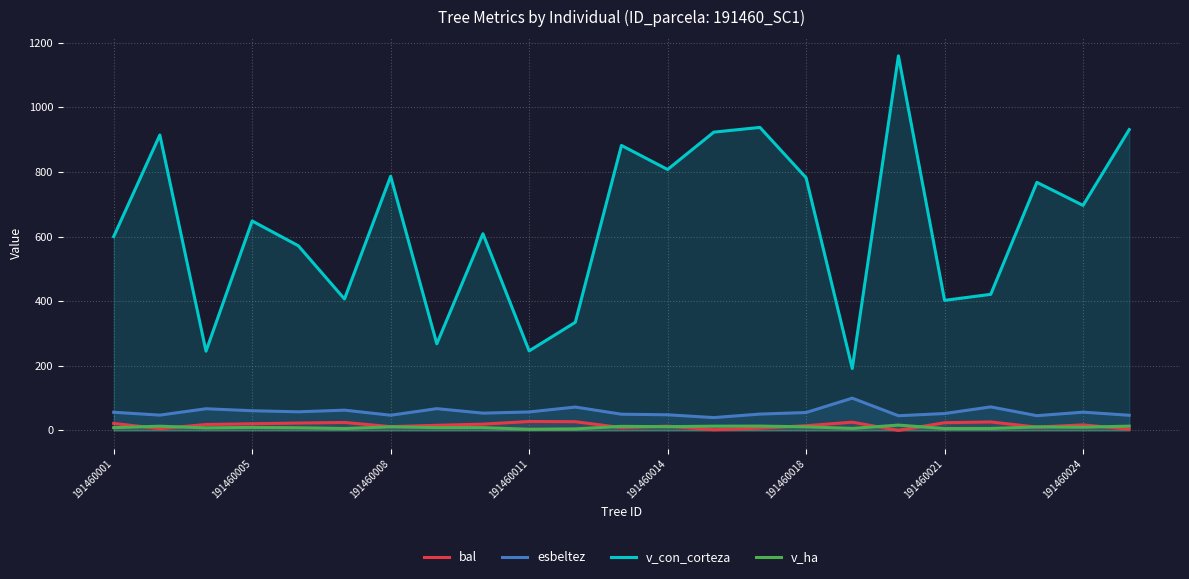

Which label corresponds to the largest value in the chart?

17